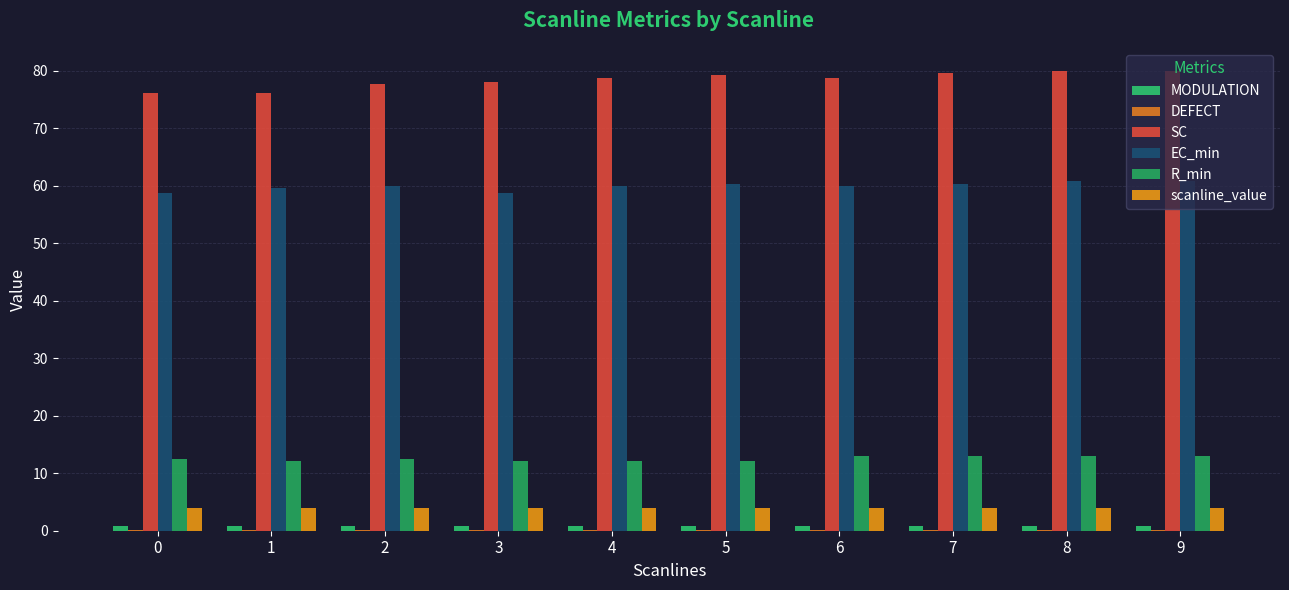

Rank the series at 4 from highest to lowest value.

SC, EC_min, R_min, scanline_value, MODULATION, DEFECT